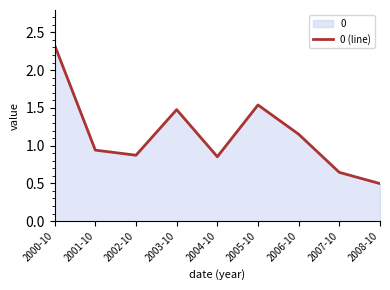

Where is the first local minimum?

2002-10